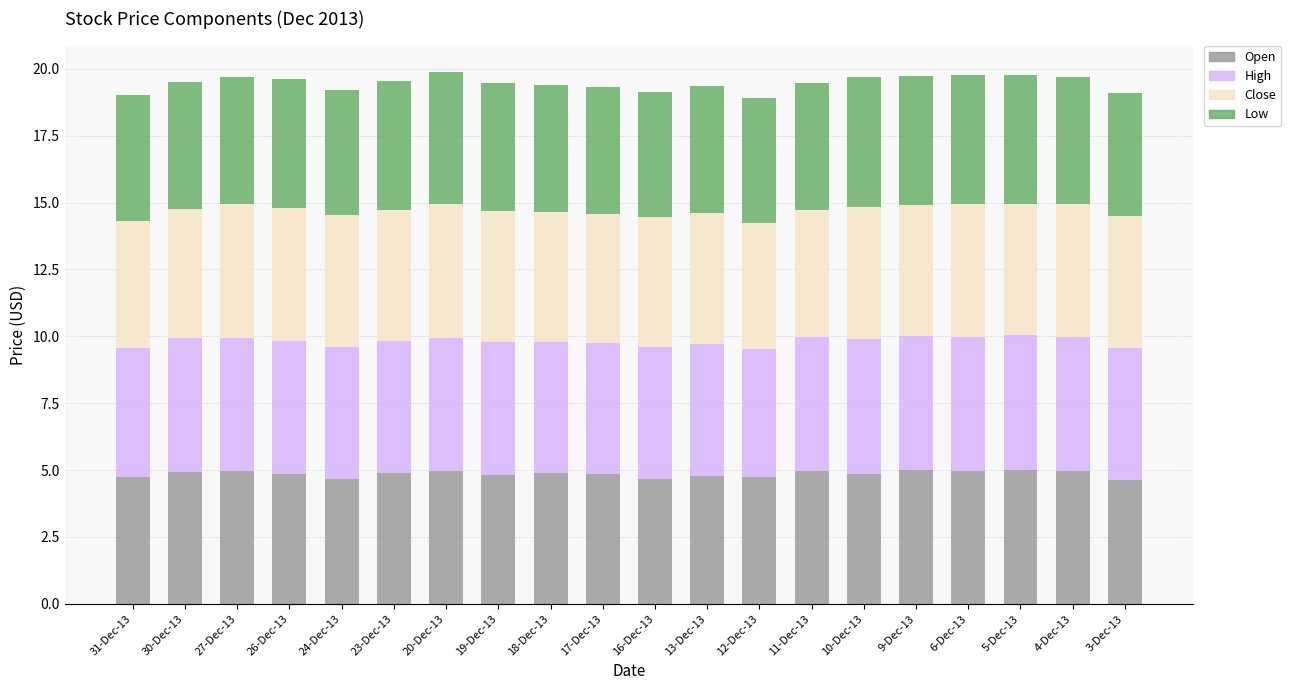

What is the minimum value for Open?

4.6